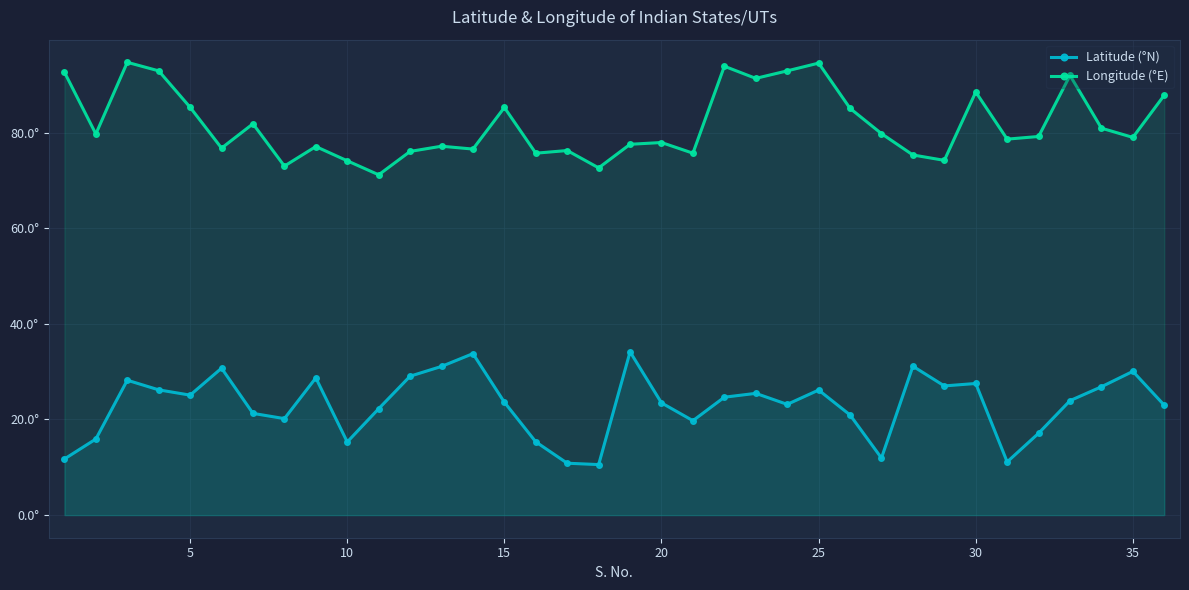

What are all the series names shown in the legend?

Latitude (°N), Longitude (°E)